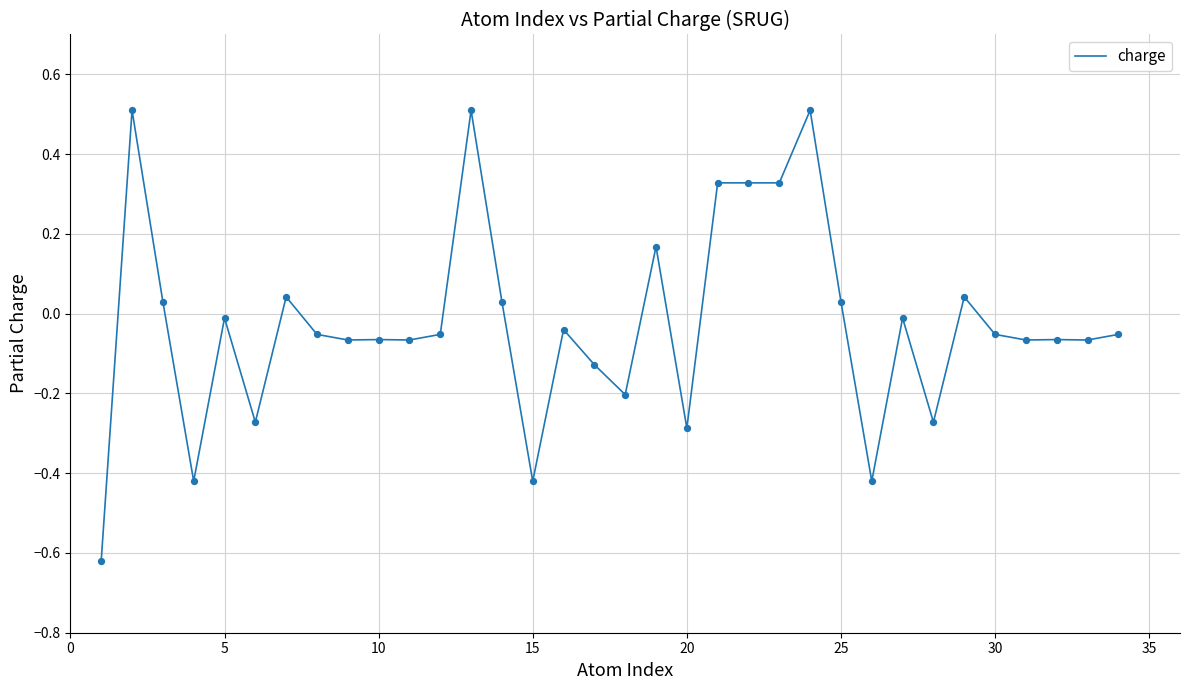

What is the greatest value displayed?

0.5